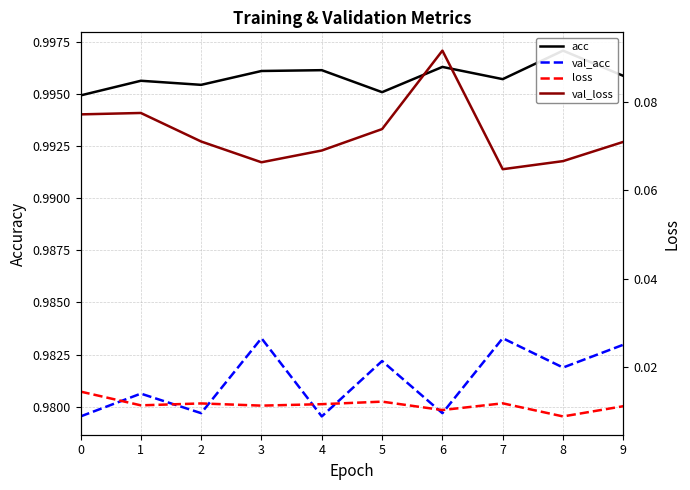

How many interior local valleys does the val_acc series have?

4